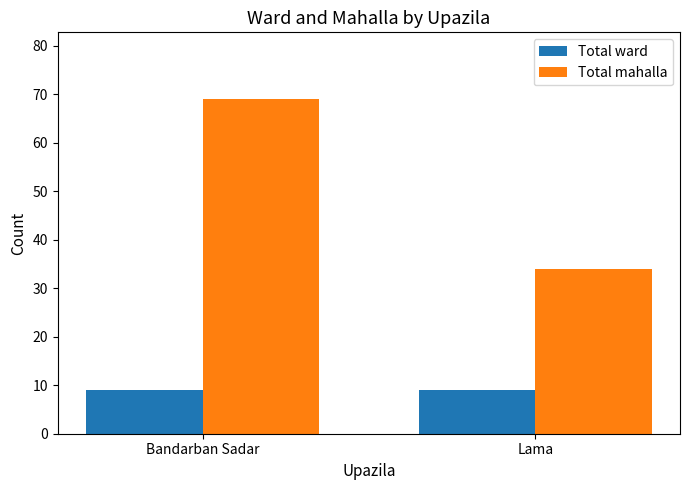

True or false: Total mahalla has a value of 16 at Lama.

False